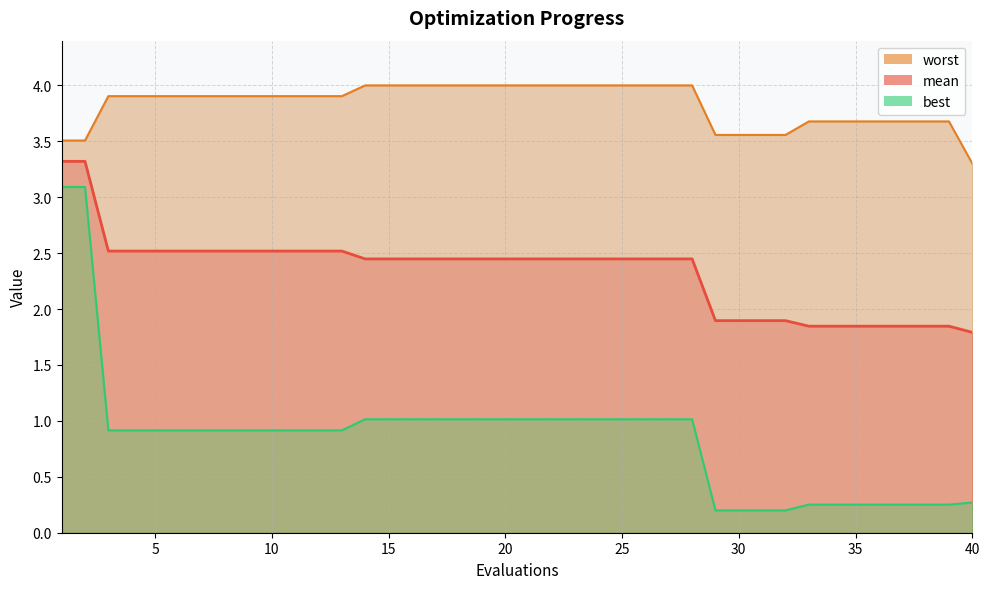

Reading right to left, list all the values displayed in this chart.

mean: 40=1.8	39=1.8	38=1.8	37=1.8	36=1.8	35=1.8	34=1.8	33=1.8	32=1.9	31=1.9	30=1.9	29=1.9	28=2.4	27=2.4	26=2.4	25=2.4	24=2.4	23=2.4	22=2.4	21=2.4	20=2.4	19=2.4	18=2.4	17=2.4	16=2.4	15=2.4	14=2.4	13=2.5	12=2.5	11=2.5	10=2.5	9=2.5	8=2.5	7=2.5	6=2.5	5=2.5	4=2.5	3=2.5	2=3.3	1=3.3
best: 40=0.3	39=0.3	38=0.3	37=0.3	36=0.3	35=0.3	34=0.3	33=0.3	32=0.2	31=0.2	30=0.2	29=0.2	28=1.0	27=1.0	26=1.0	25=1.0	24=1.0	23=1.0	22=1.0	21=1.0	20=1.0	19=1.0	18=1.0	17=1.0	16=1.0	15=1.0	14=1.0	13=0.9	12=0.9	11=0.9	10=0.9	9=0.9	8=0.9	7=0.9	6=0.9	5=0.9	4=0.9	3=0.9	2=3.1	1=3.1
worst: 40=3.3	39=3.7	38=3.7	37=3.7	36=3.7	35=3.7	34=3.7	33=3.7	32=3.6	31=3.6	30=3.6	29=3.6	28=4.0	27=4.0	26=4.0	25=4.0	24=4.0	23=4.0	22=4.0	21=4.0	20=4.0	19=4.0	18=4.0	17=4.0	16=4.0	15=4.0	14=4.0	13=3.9	12=3.9	11=3.9	10=3.9	9=3.9	8=3.9	7=3.9	6=3.9	5=3.9	4=3.9	3=3.9	2=3.5	1=3.5